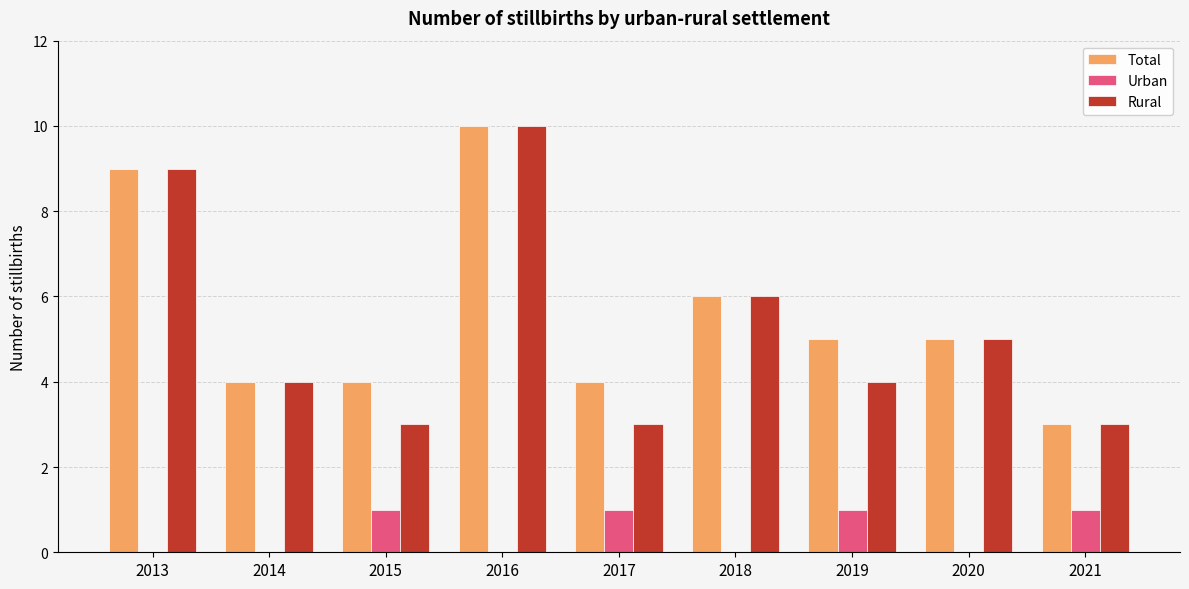

Is the value of Urban at 2018 greater than the value of Rural at 2020?

No